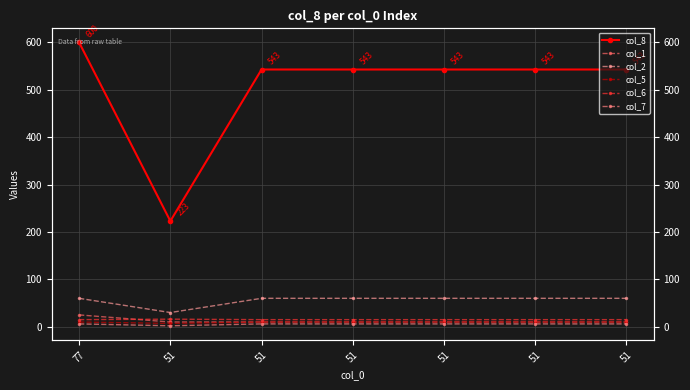

True or false: col_6 and col_5 intersect in this chart.

False